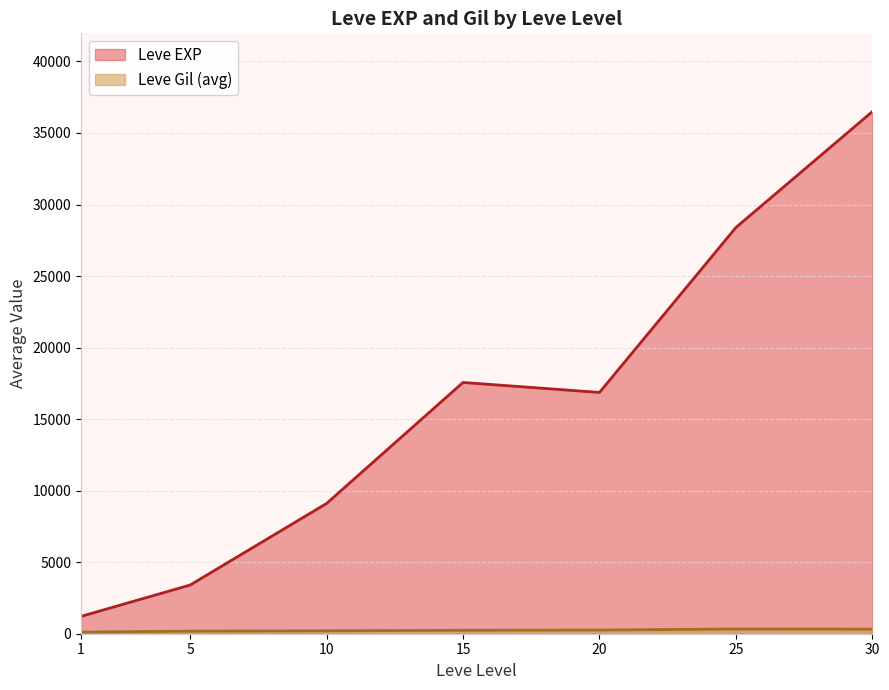

What is the maximum value shown in the chart?

36492.5